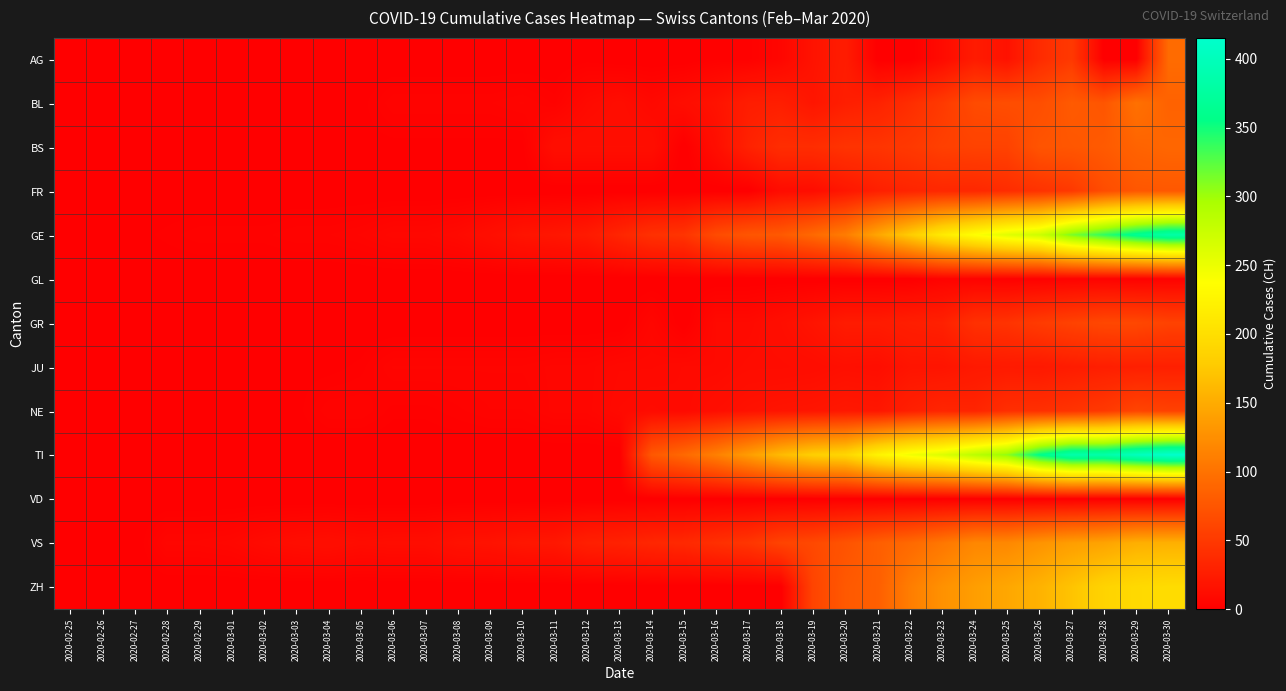

Which has a higher value, 2020-03-11 or 2020-03-17?

2020-03-17